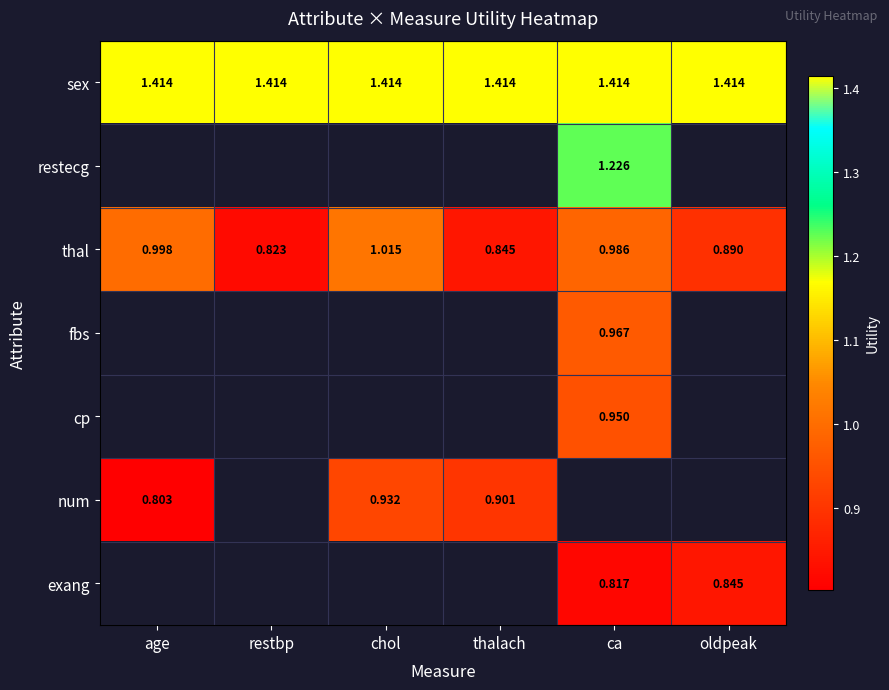

What is the difference between the highest and lowest values at ca?

0.6